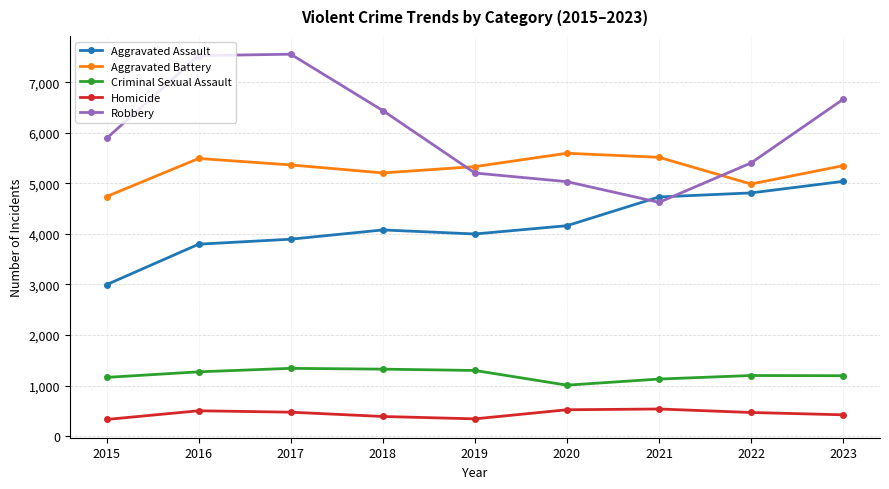

Between 2015 and 2022, which series saw the biggest shift?

Aggravated Assault